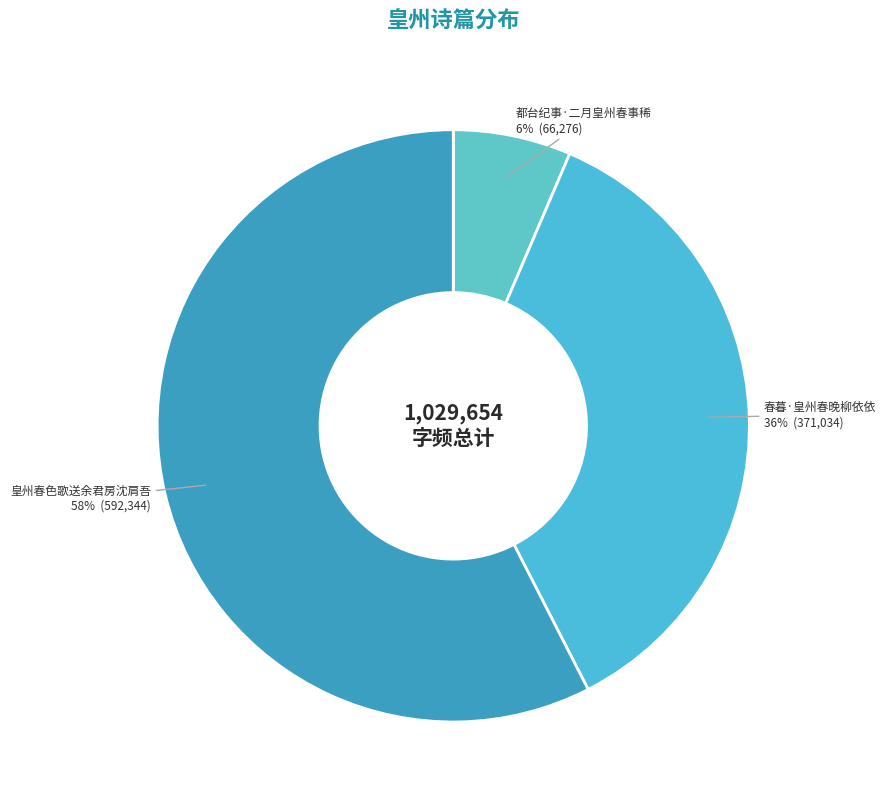

Combined, do 皇州春色歌送余君房沈肩吾 58% and 春暮·皇州春晚柳依依 36% account for over 50%?

Yes